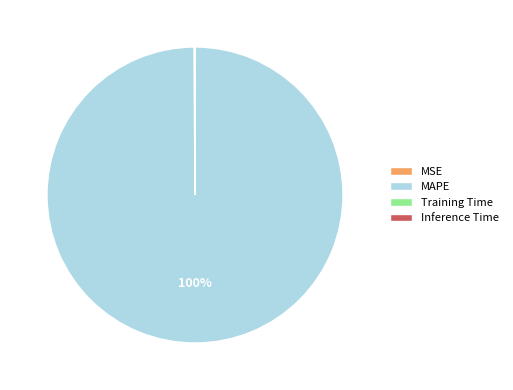

What is the largest slice in the pie chart?

MAPE